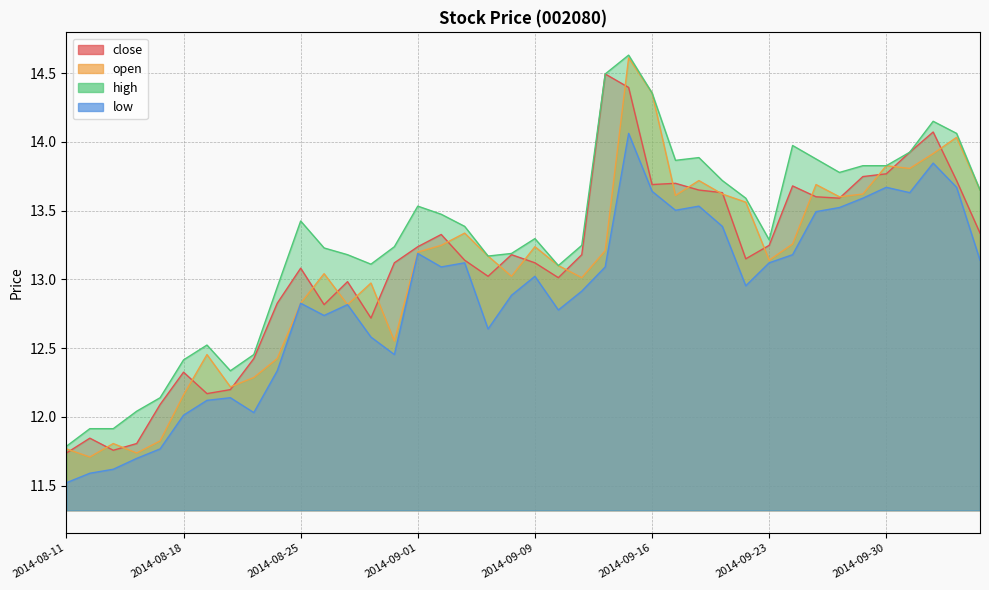

The open series shows 12.4 at 2014-08-22. True or false?

True